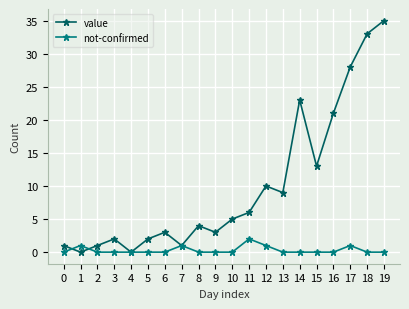

Which series has the largest range (max minus min)?

value